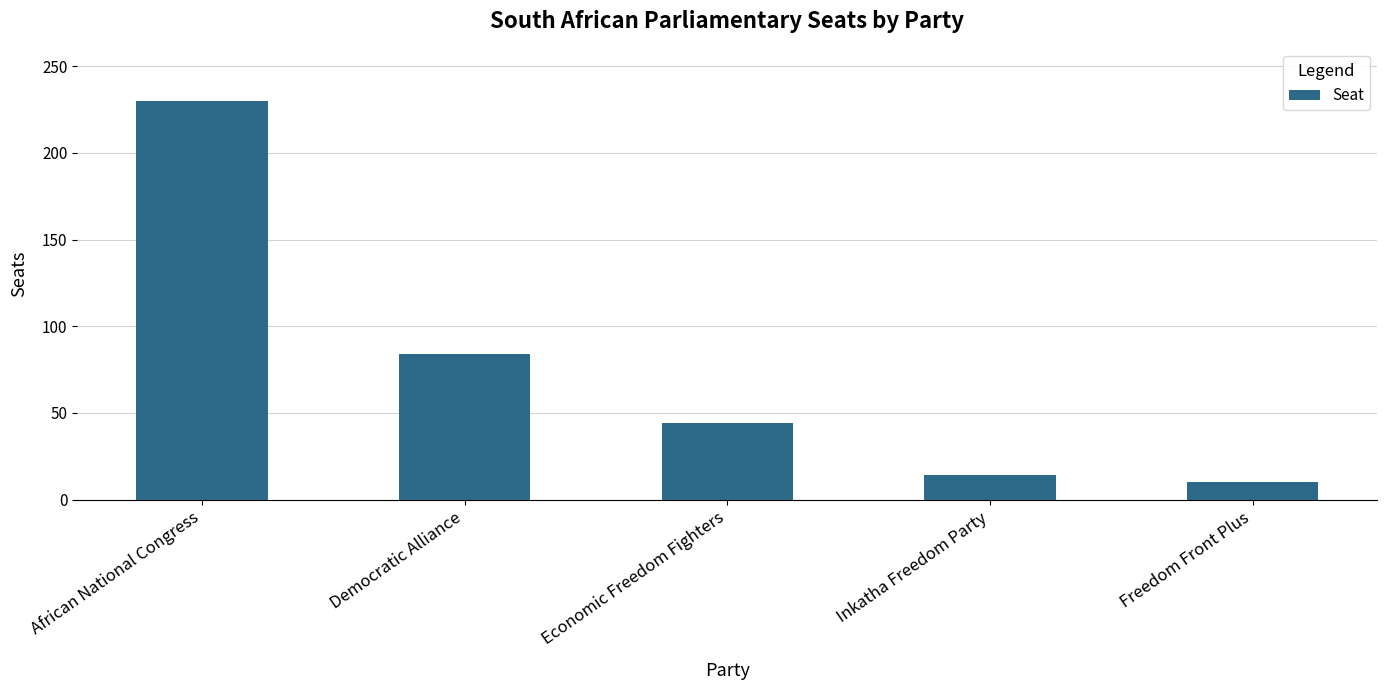

What is the difference between the maximum and minimum values?

220